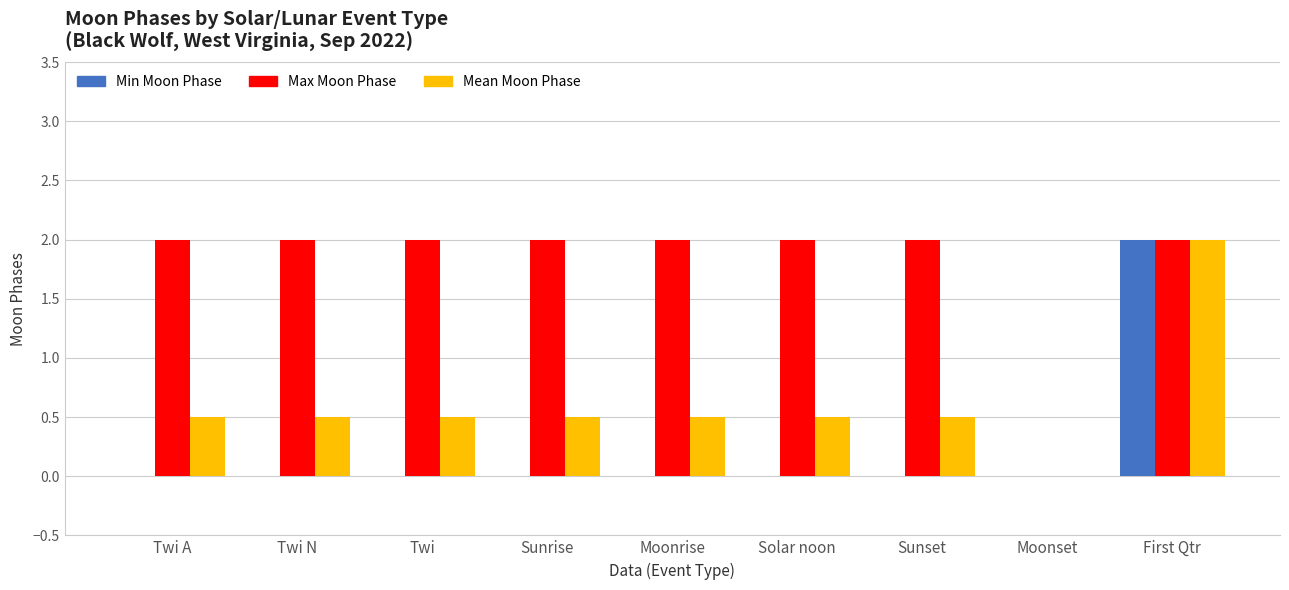

True or false: Max Moon Phase has a value of 2.0 at Solar noon.

True